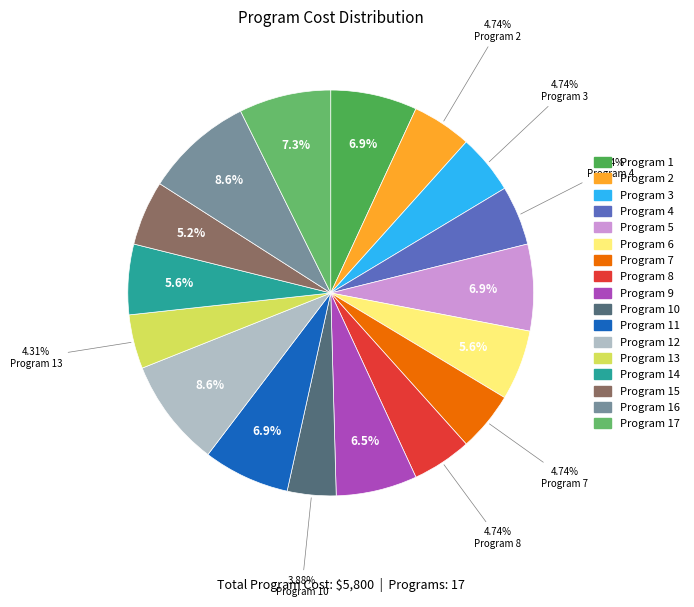

Rank the categories by value from highest to lowest.

Program 12, Program 16, Program 17, Program 1, Program 5, Program 11, Program 9, Program 6, Program 14, Program 15, Program 2, Program 3, Program 4, Program 7, Program 8, Program 13, Program 10